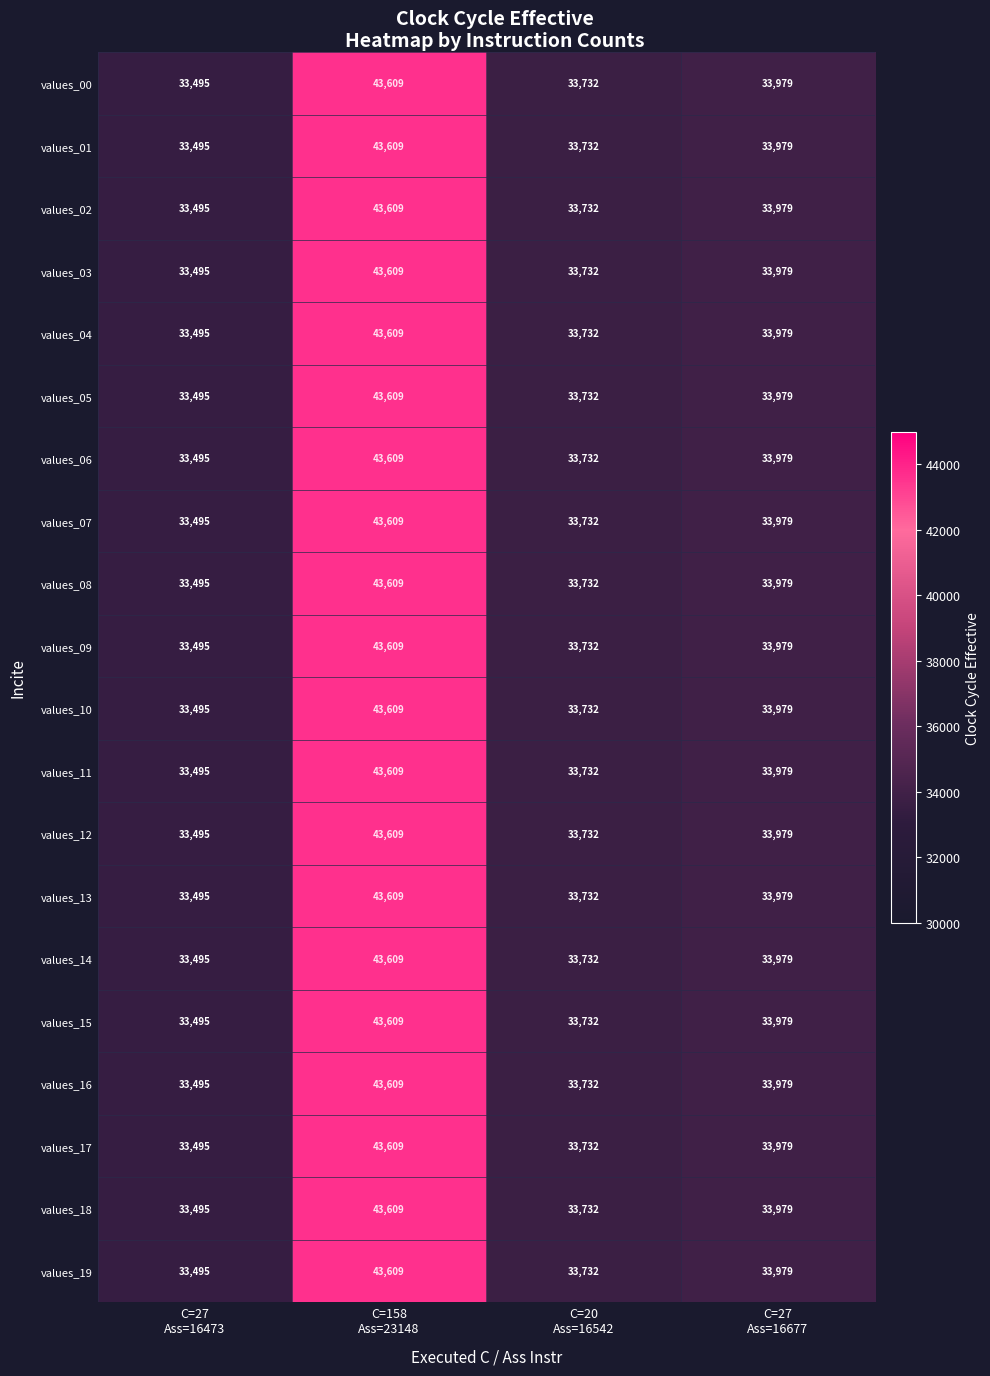

At how many categories does at least one series exceed 37962?

1